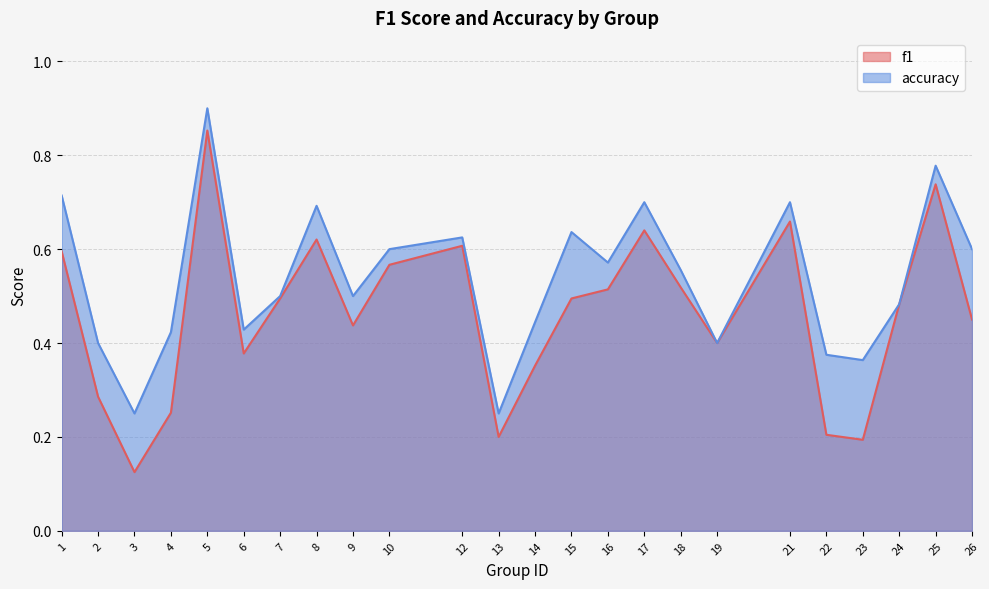

At which category does accuracy reach its first local valley?

3